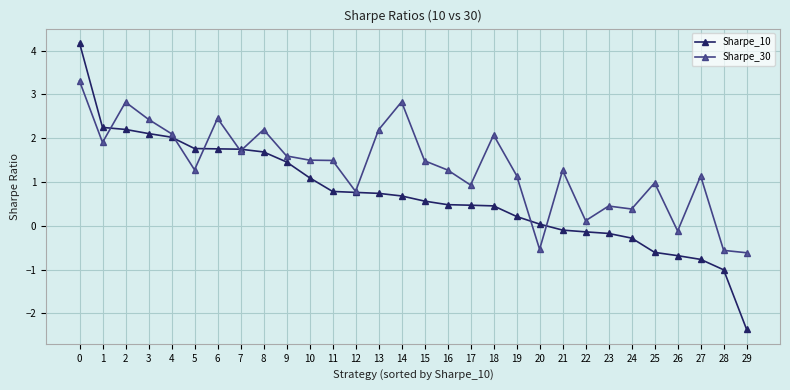

What is the value of the Sharpe_10 point at the 3rd from the left?

2.2